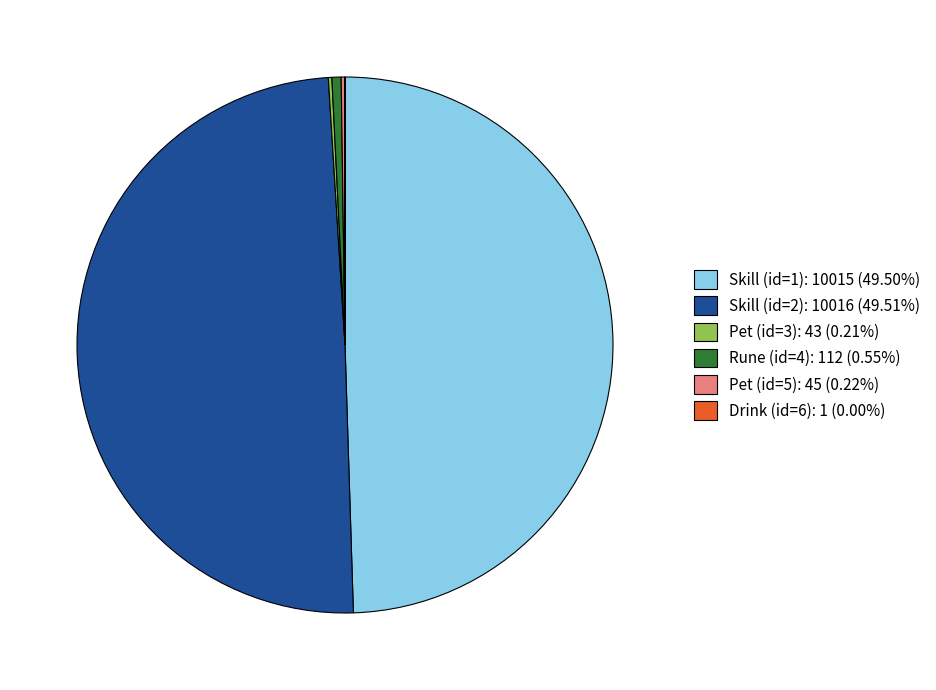

Is there a majority slice in this chart?

No